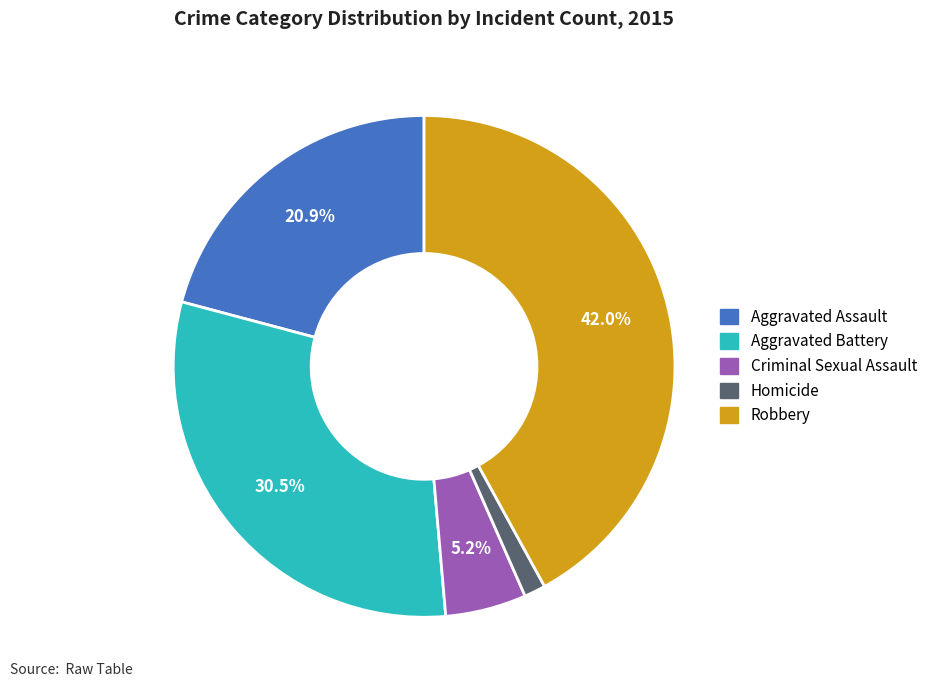

What is the largest slice in the pie chart?

Robbery